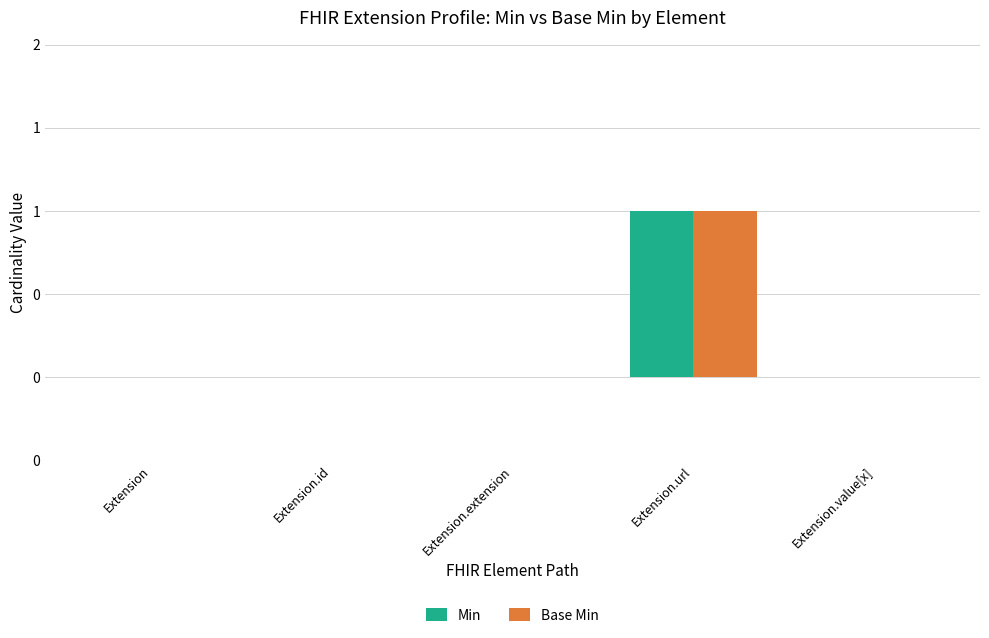

Does the chart contain stacked bars?

No